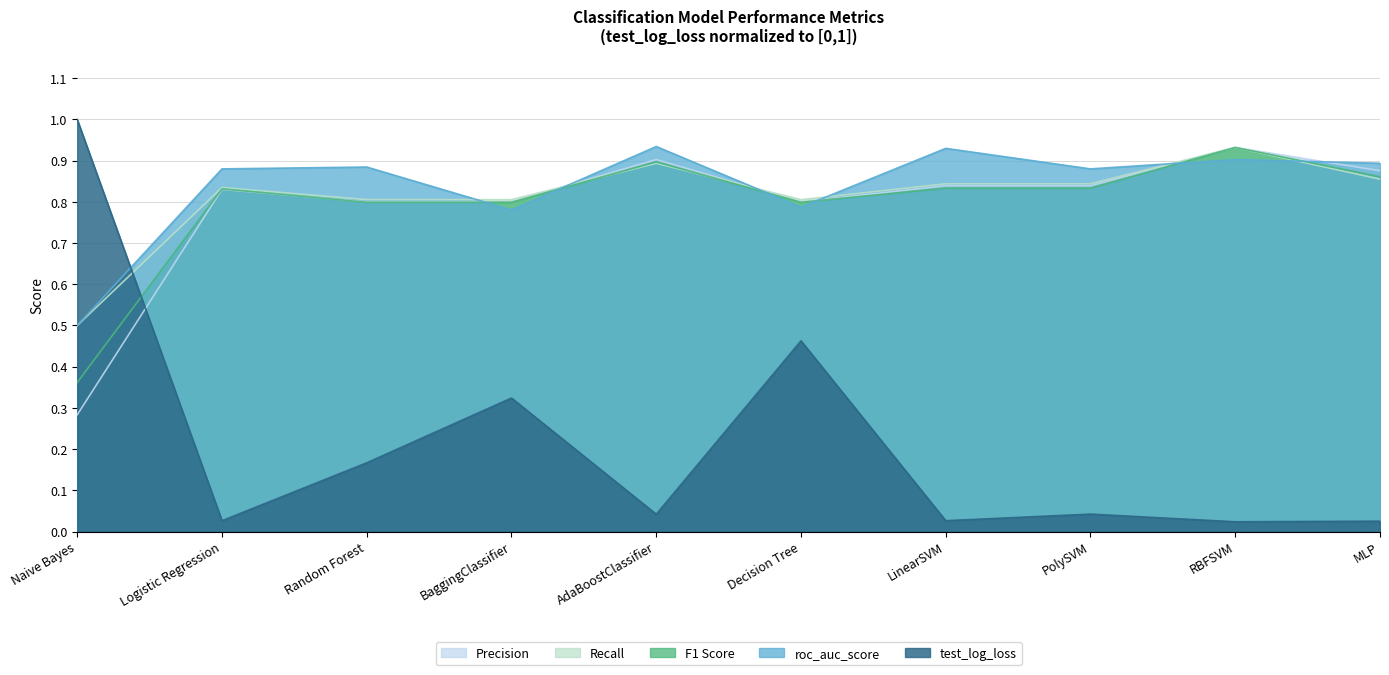

Rank the series by their maximum value, from lowest to highest.

Precision, Recall, F1 Score, roc_auc_score, test_log_loss